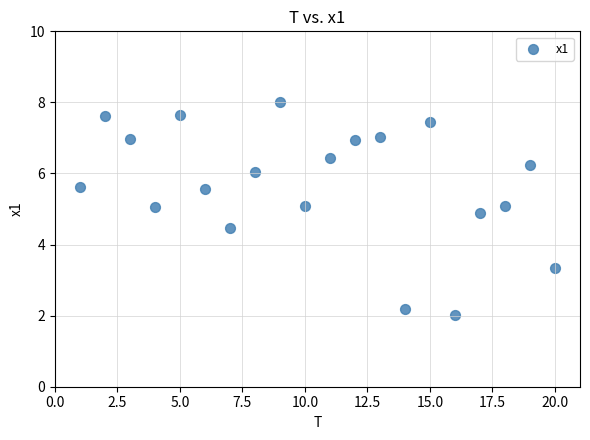

What is the range of X values (max minus min)?

19.0